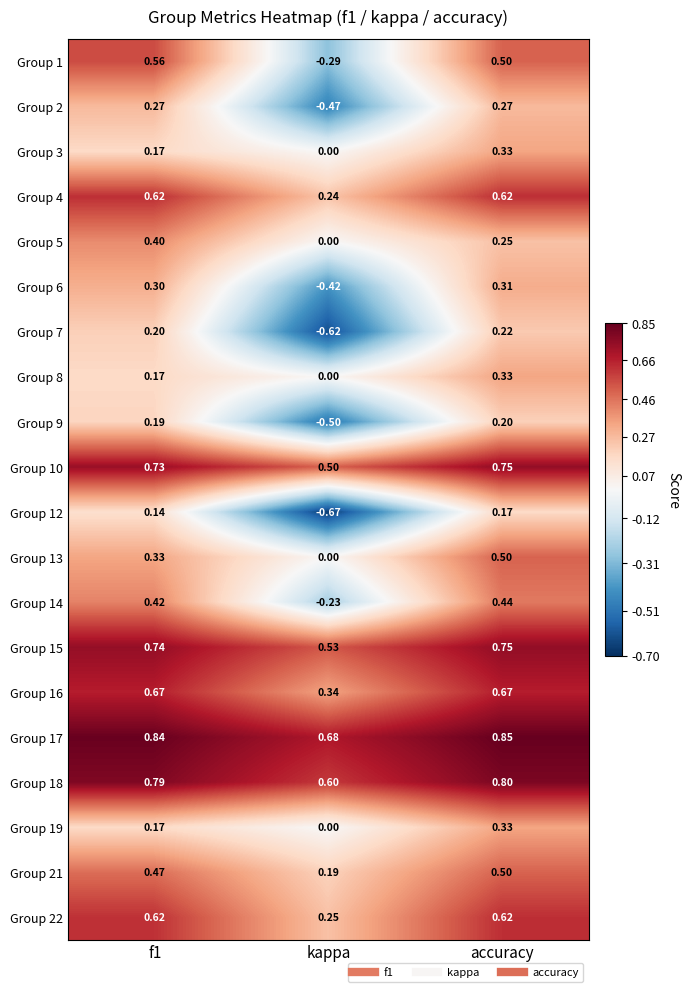

Is the value of Group 13 at accuracy greater than the value of Group 10 at f1?

No